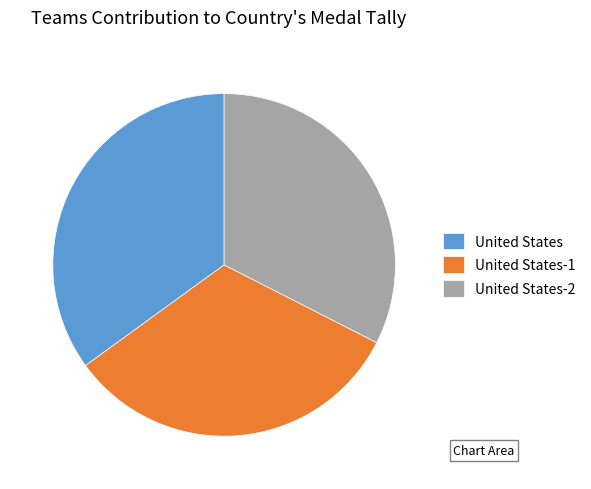

Approximately how many times larger is the value at United States-2 compared to United States-1?

1.0